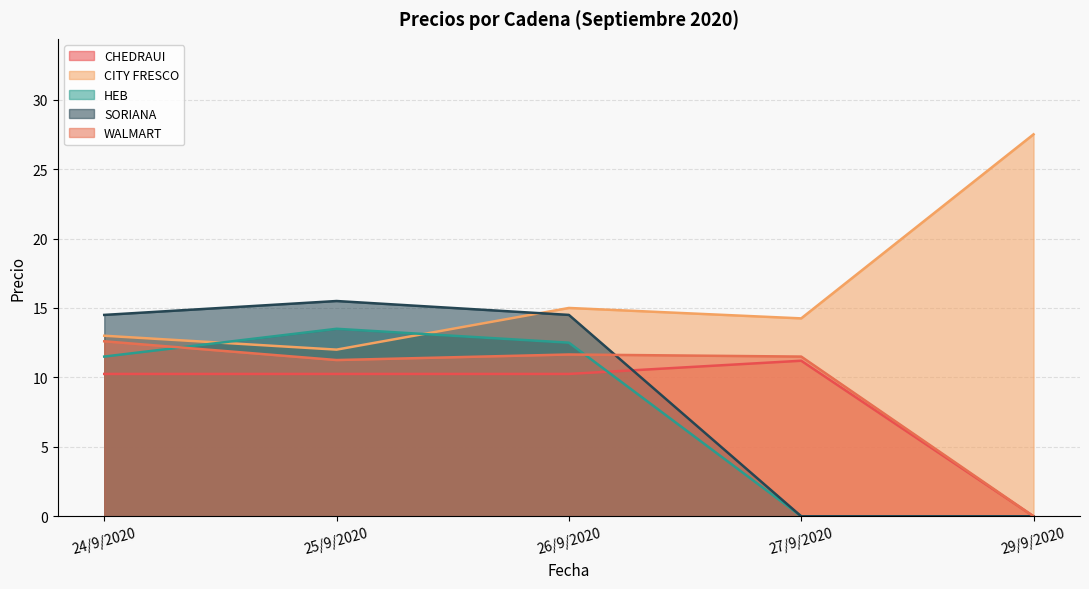

Where does the CHEDRAUI series first go above 10?

24/9/2020